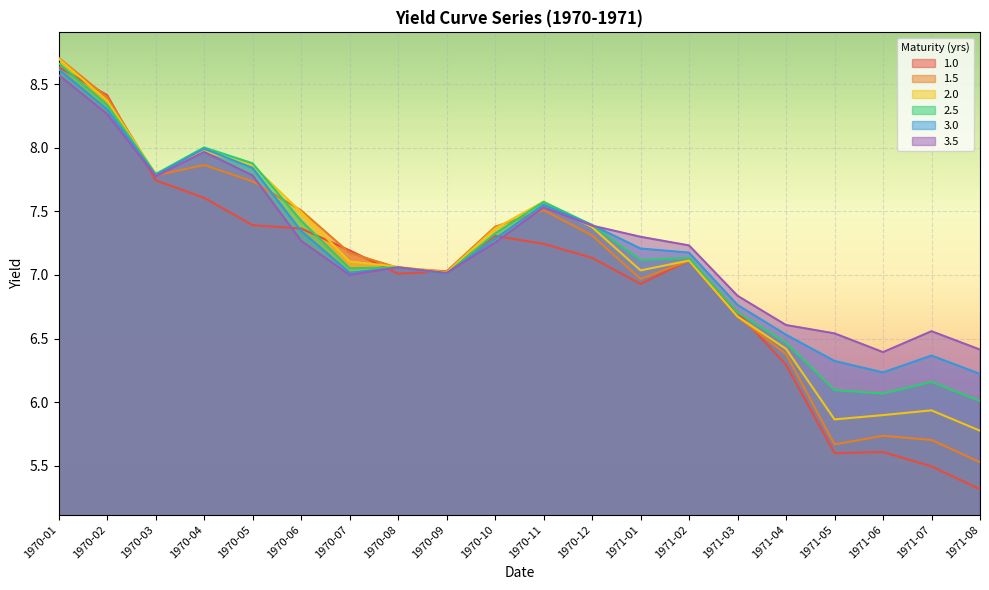

What is the smallest value displayed?

5.3